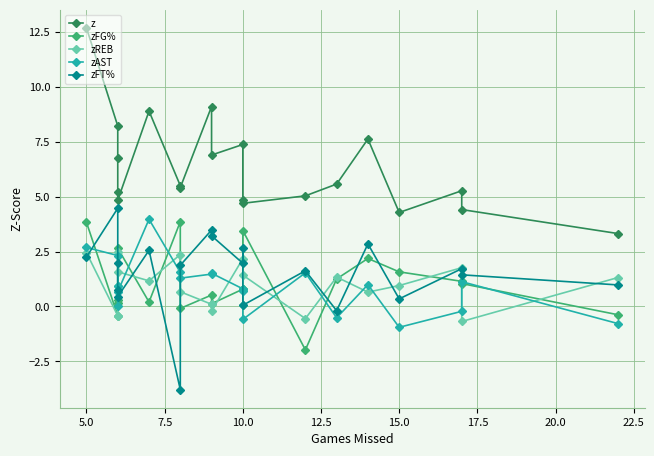

True or false: zREB has a value of 0.3 at 7.5.

False